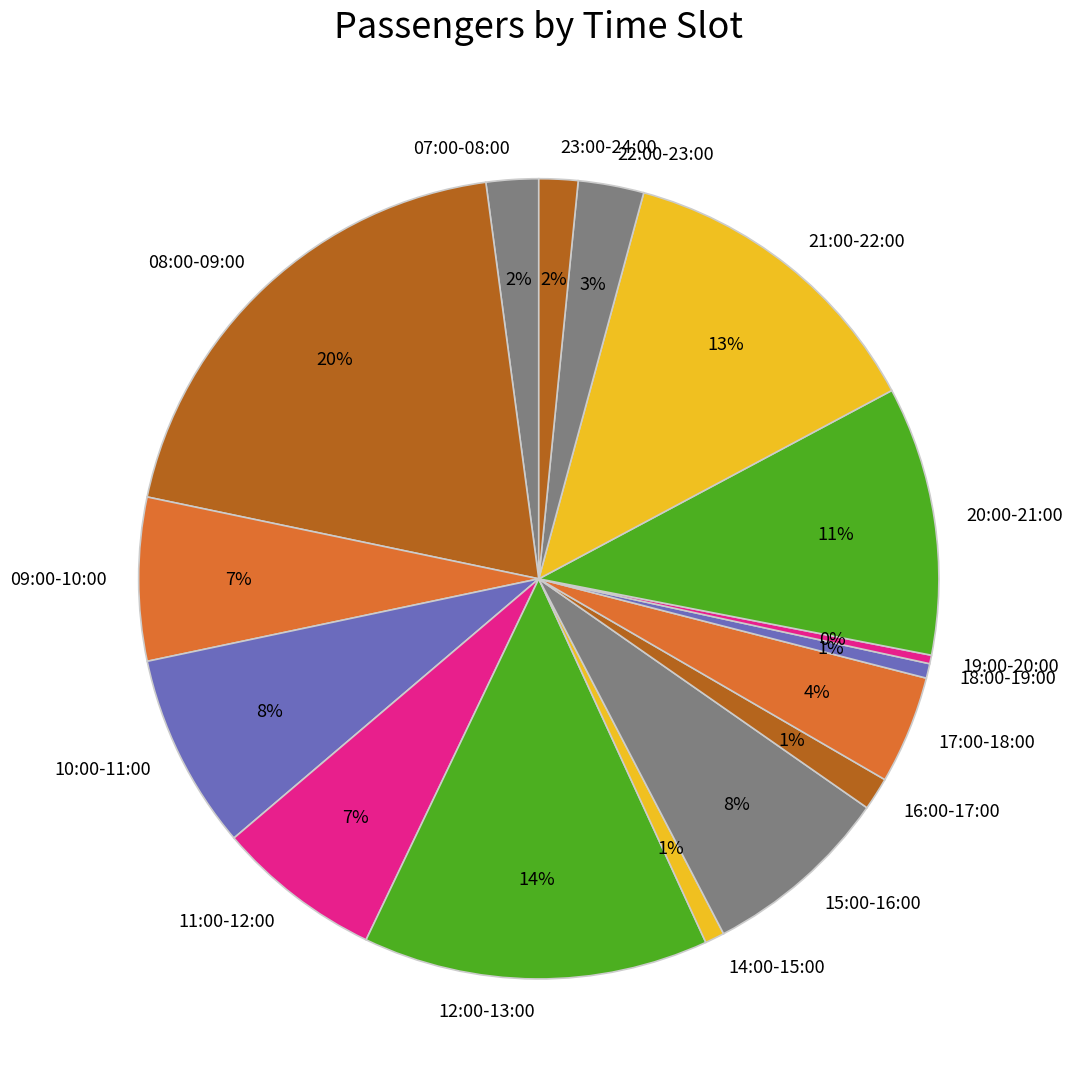

Which category has the biggest portion of the pie?

08:00-09:00